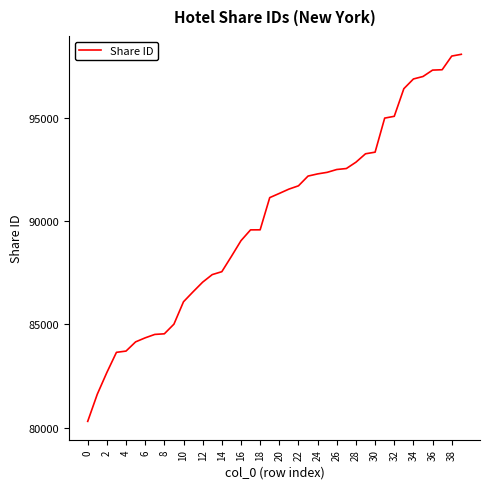

What is the difference between the maximum and minimum values?

17749